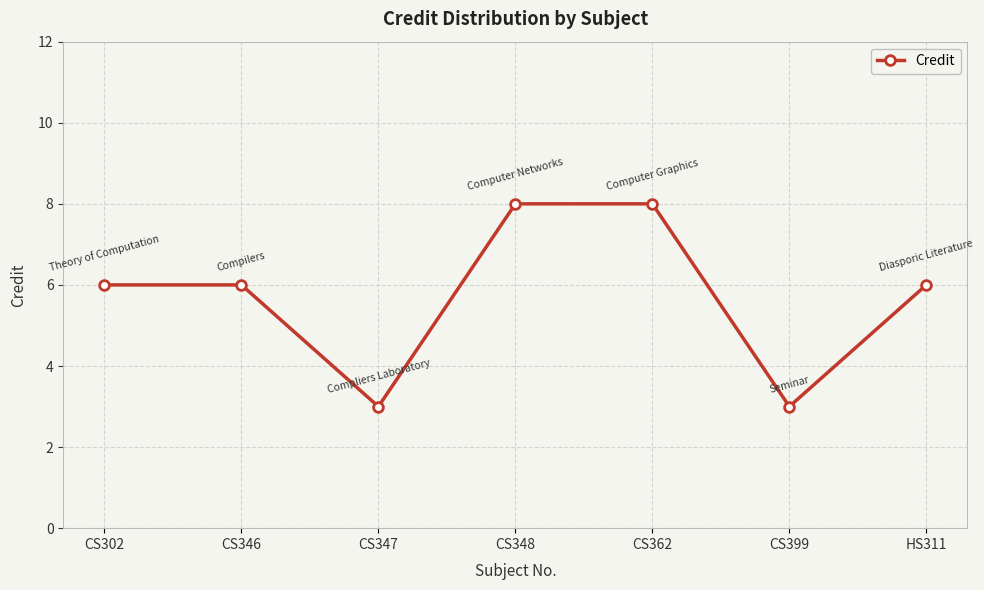

What is the ratio of the value at CS399 to the value at CS362?

0.4